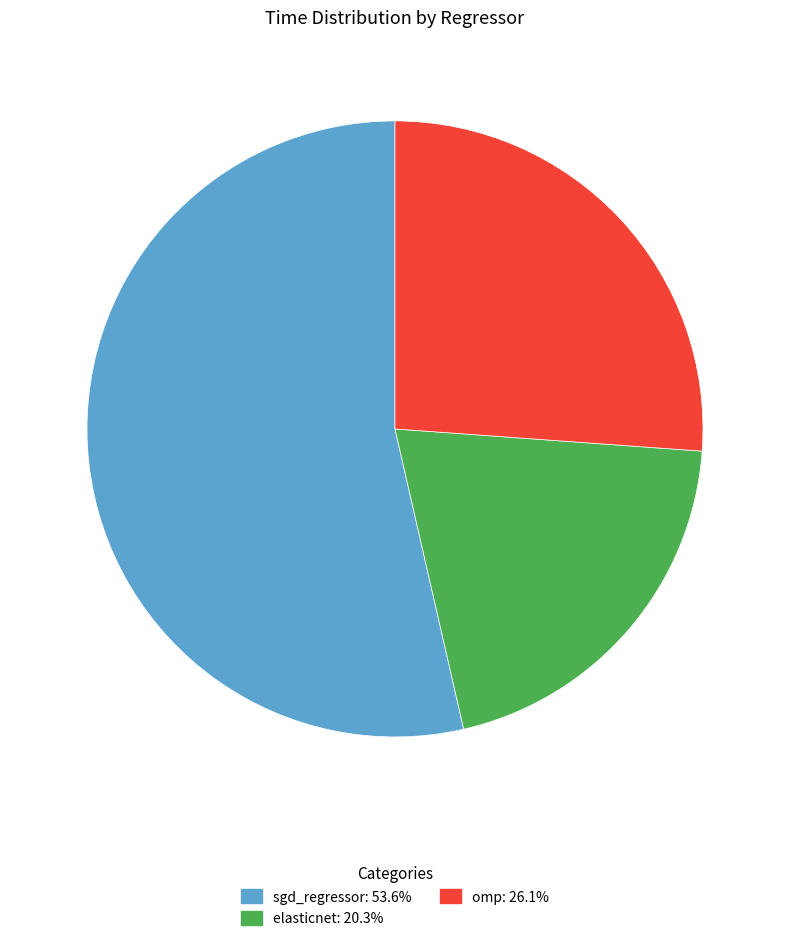

What is the largest slice in the pie chart?

sgd_regressor